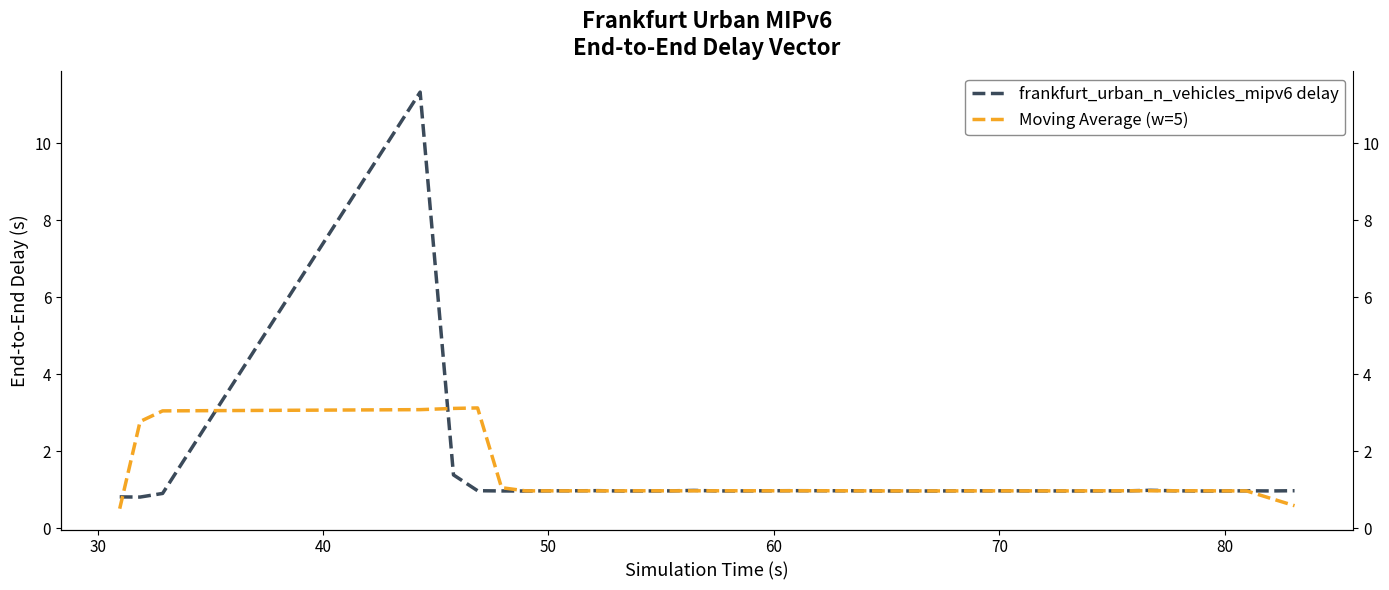

What is the sum of all frankfurt_urban_n_vehicles_mipv6 delay values?

49.0